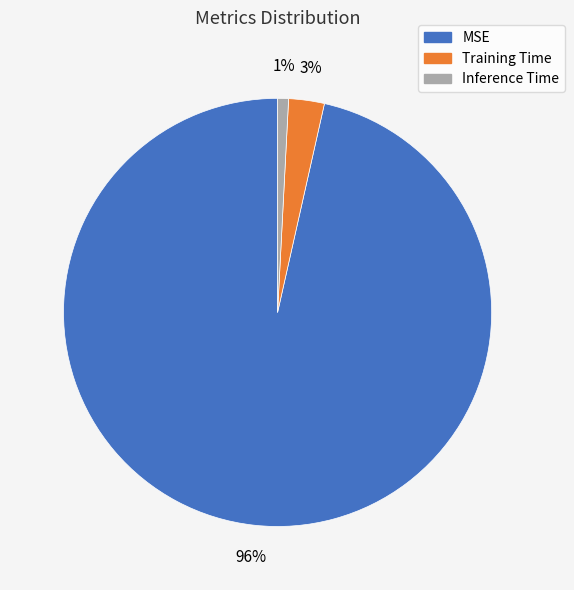

How many slices are in this pie chart?

3